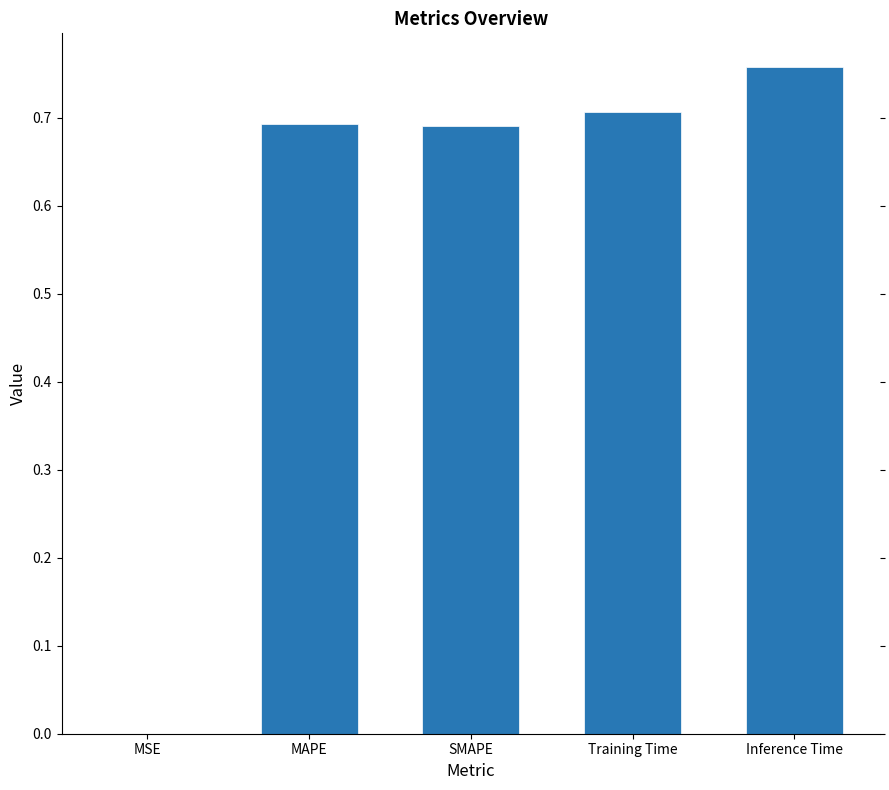

Is it true that the value at SMAPE is 0.7?

True